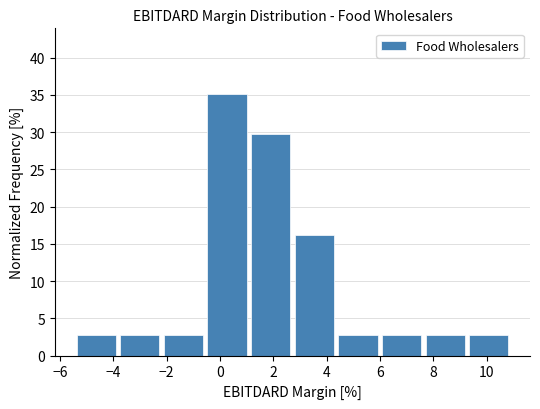

Over which range of the x-axis is the bar tallest?

-0.4 to 1.2